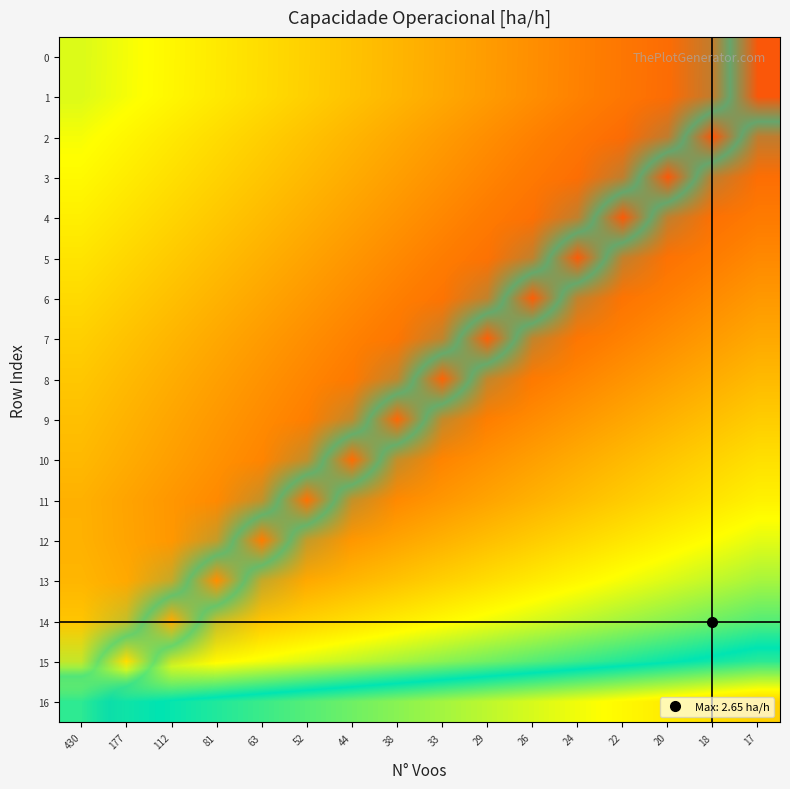

At which category is the sum across all series the highest?

17